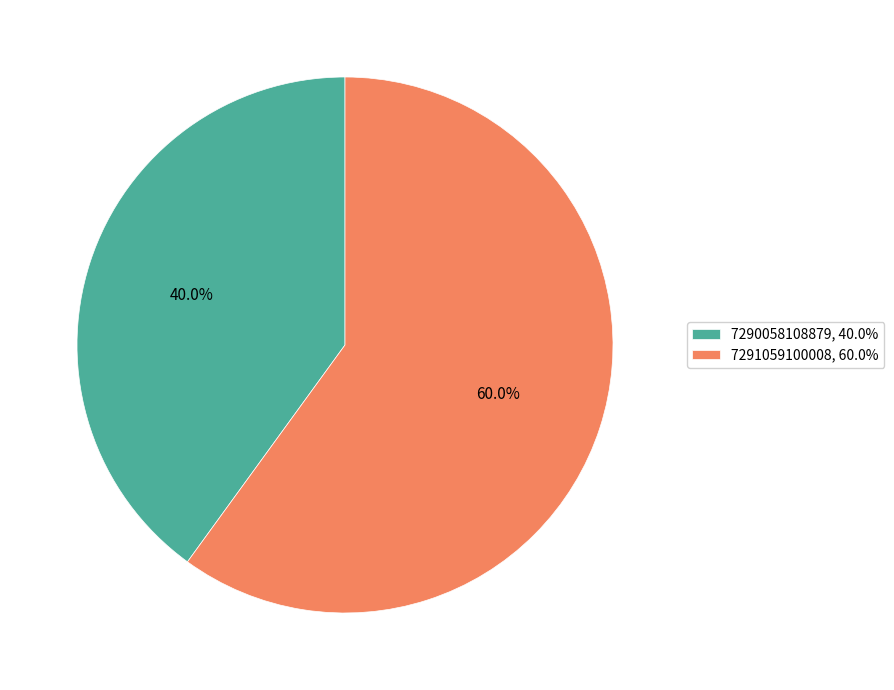

What is the ratio of the value at 7291059100008 to the value at 7290058108879?

1.5